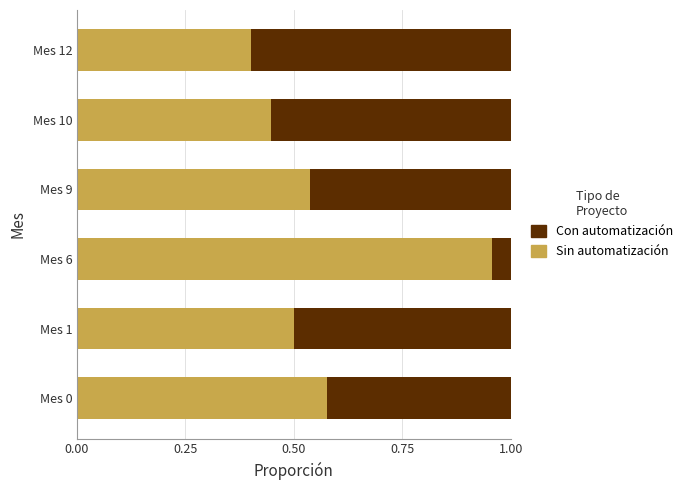

What is the sum of all Sin automatización values?

3.4